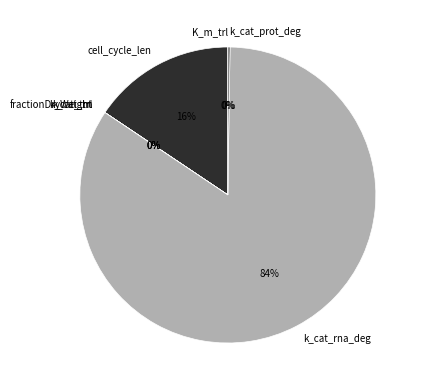

Is k_cat_rna_deg the majority of the pie?

Yes